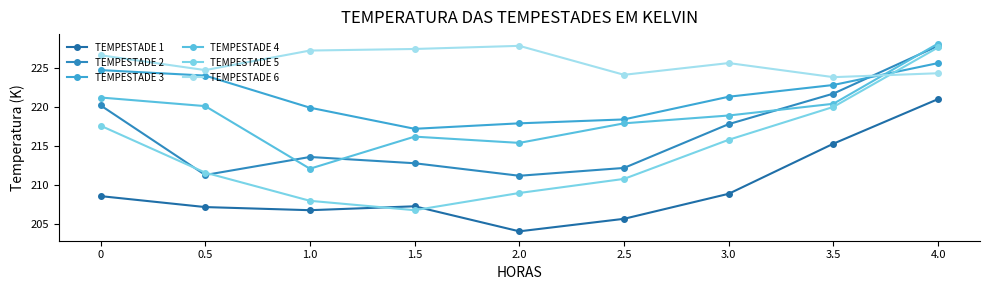

Which series has the widest spread of values?

TEMPESTADE 5